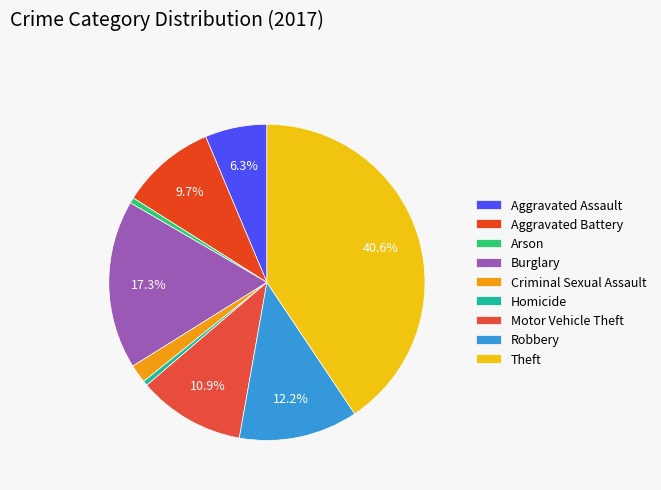

Combined, what portion of the pie is Aggravated Battery and Homicide?

10.2%